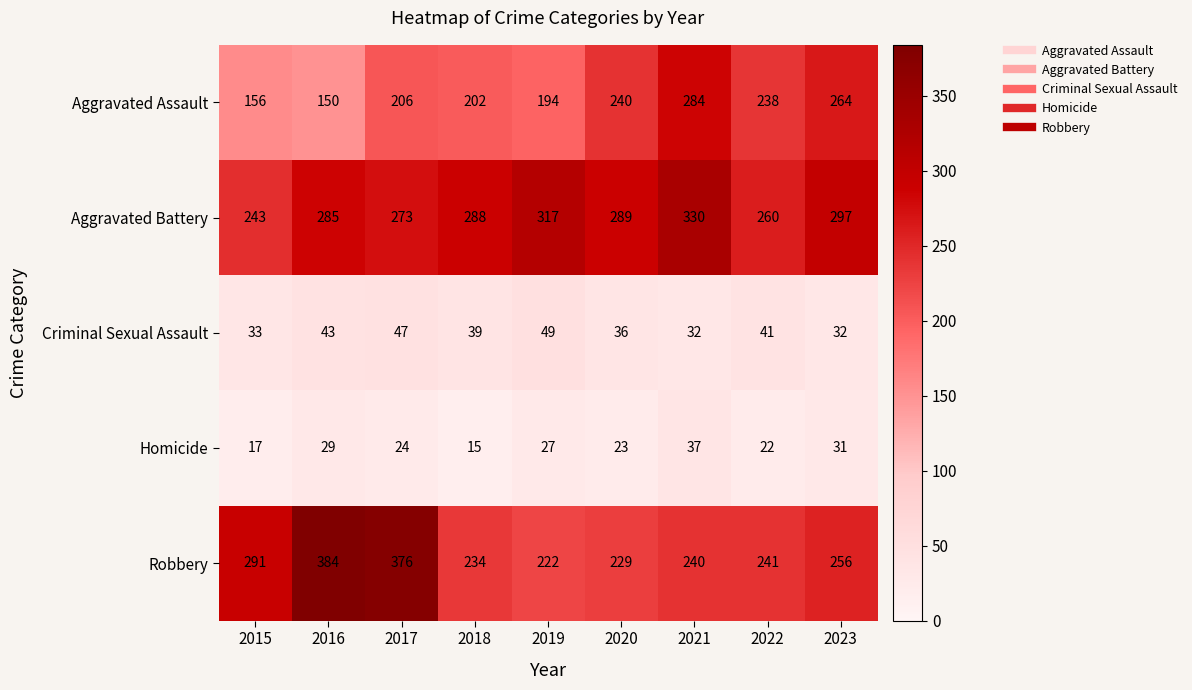

Is it true that Homicide equals 17 at 2015?

True